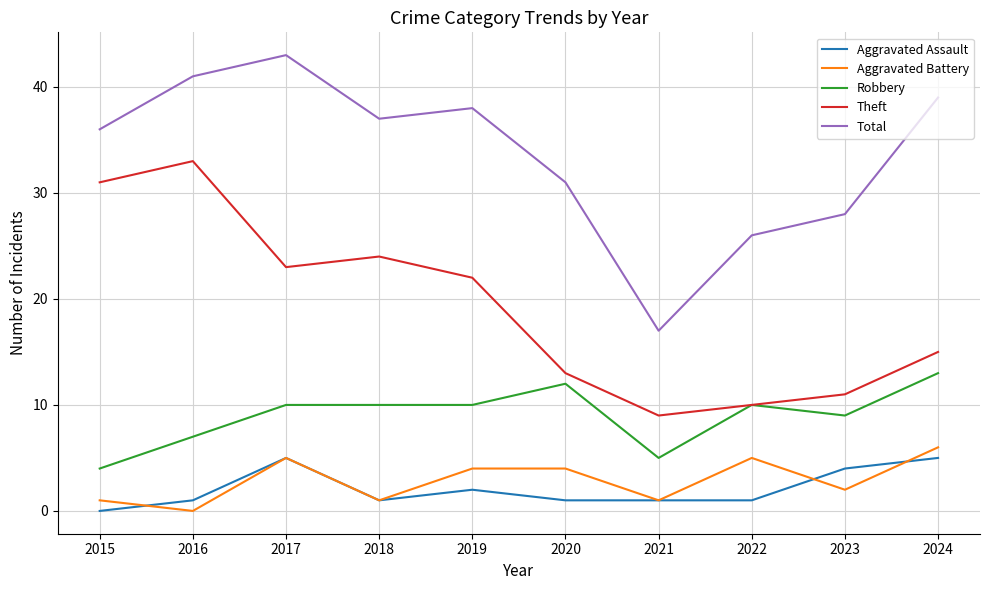

What is the greatest value displayed?

43